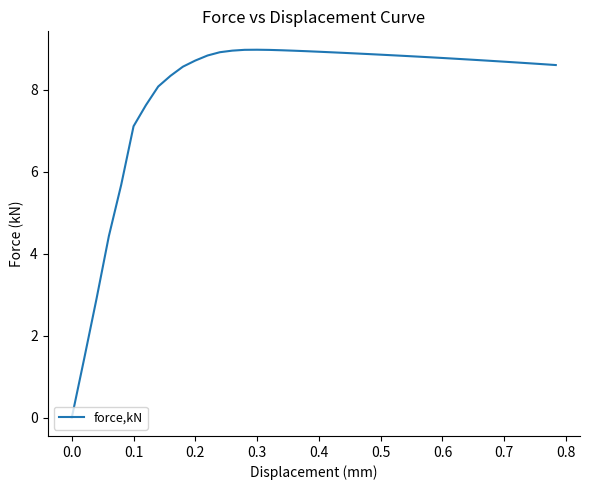

Is this an area chart (filled region under the line)?

No